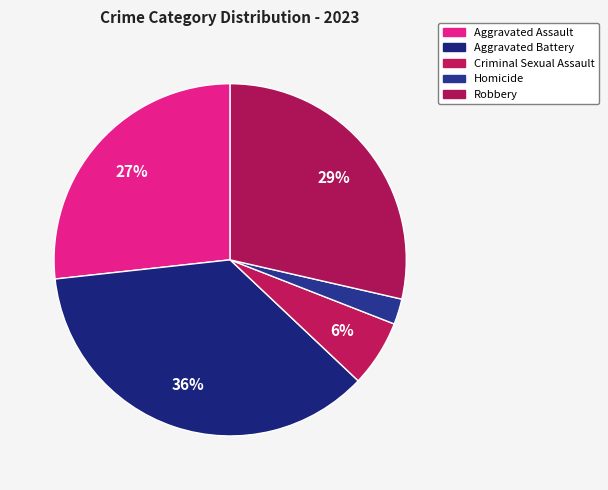

To the nearest percent, what percentage of the pie is Homicide?

2%